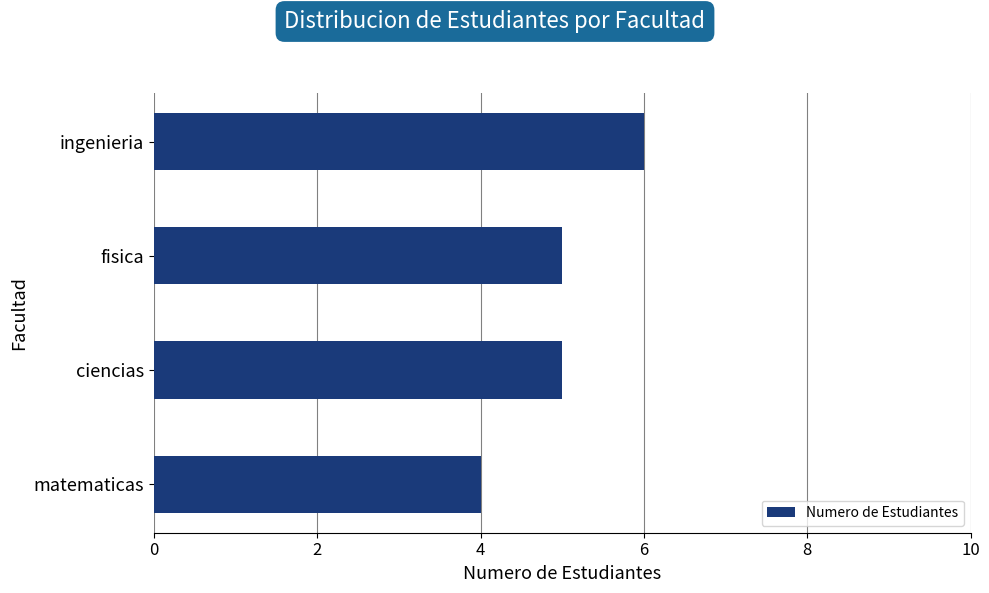

Is it true that the value at fisica is 2?

False